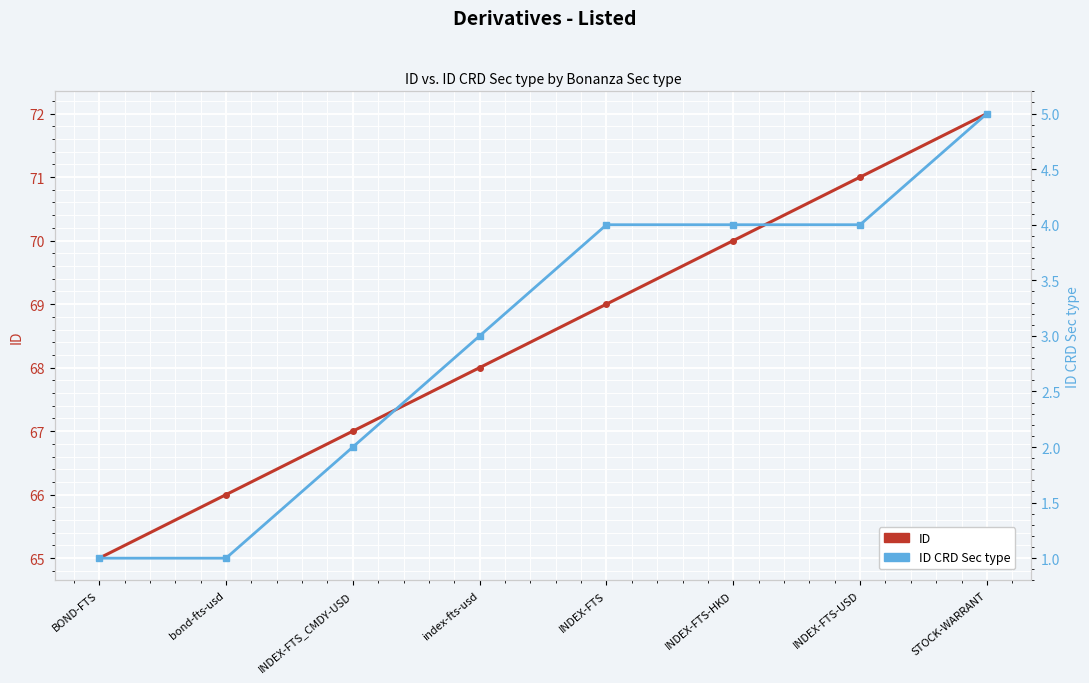

What are all the series names shown in the legend?

ID, ID CRD Sec type